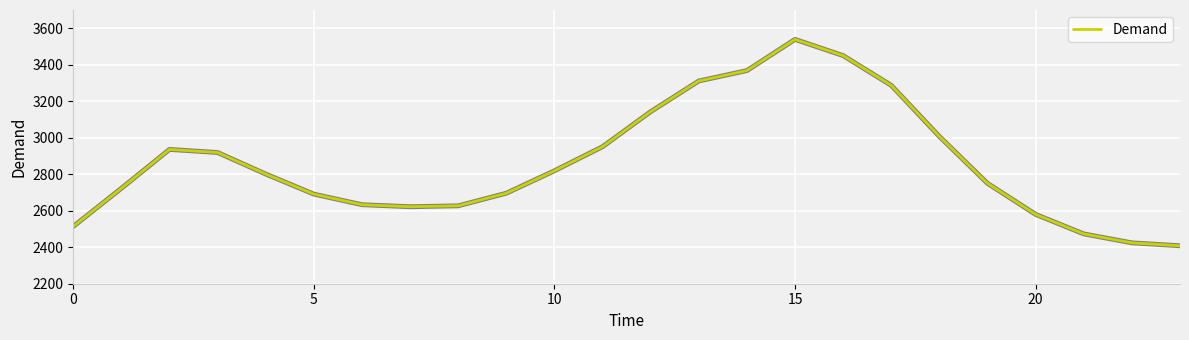

What is the greatest value displayed?

3539